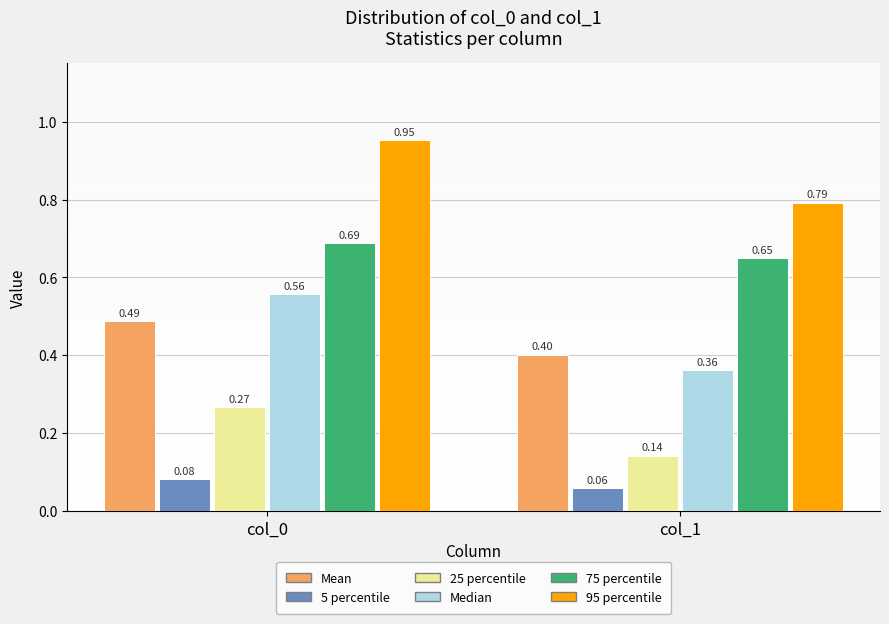

What is the average value of the 95 percentile series?

0.9